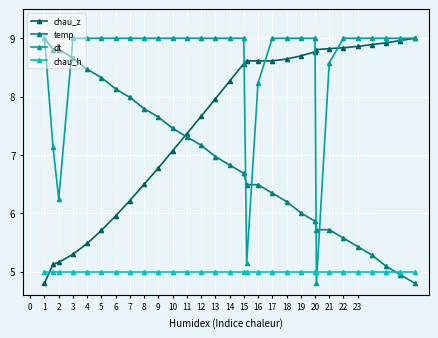

What is the smallest value displayed?

4.8